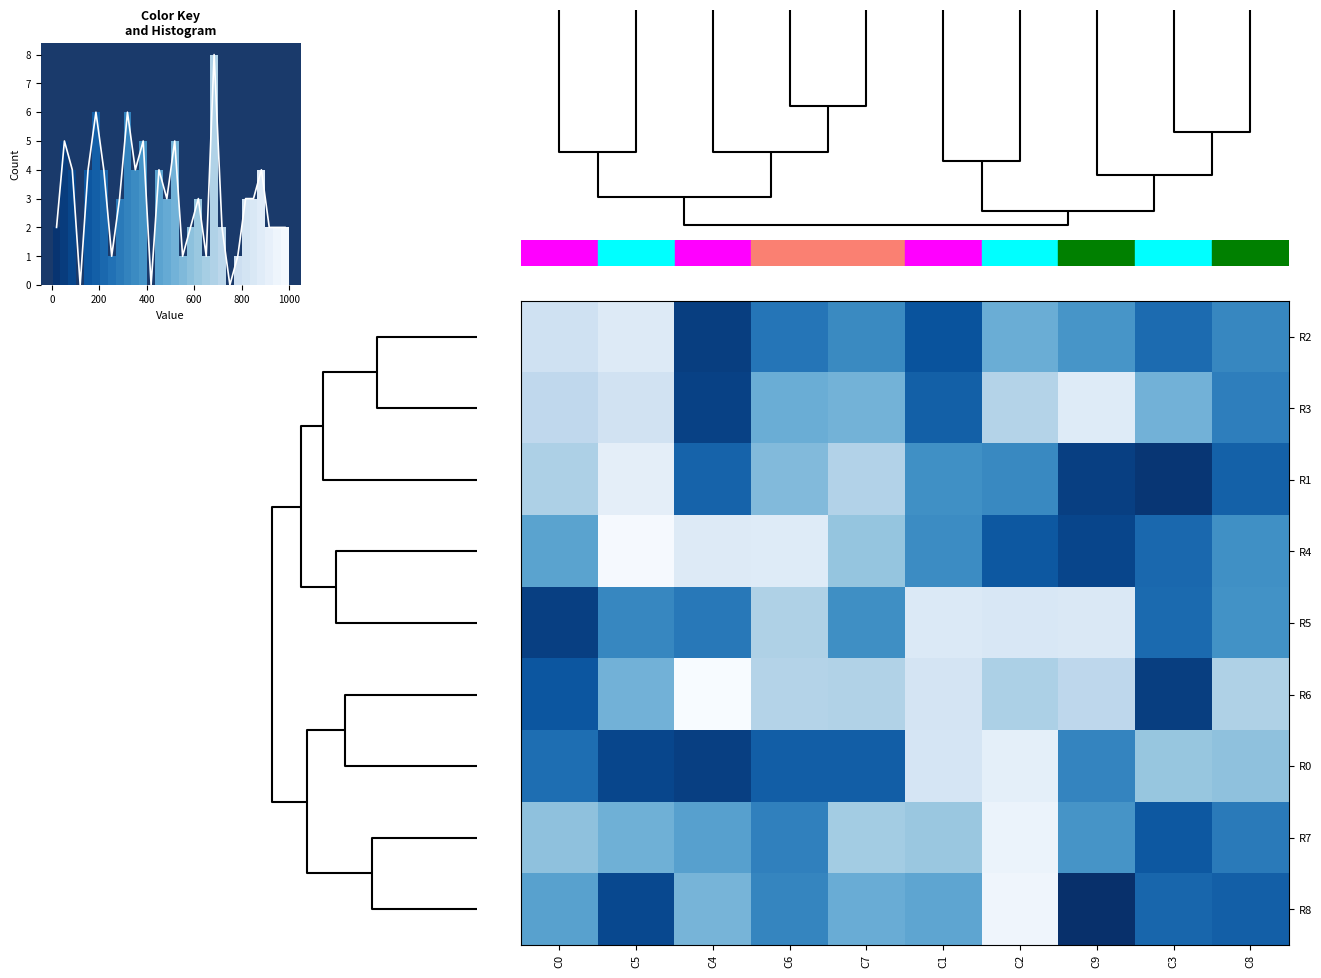

Where is R5 nearest to the value 463?

C8